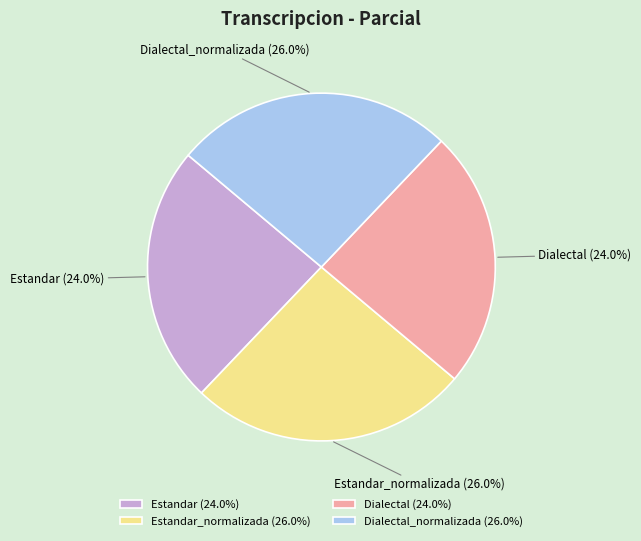

To the nearest percent, what is the average slice percentage?

25%